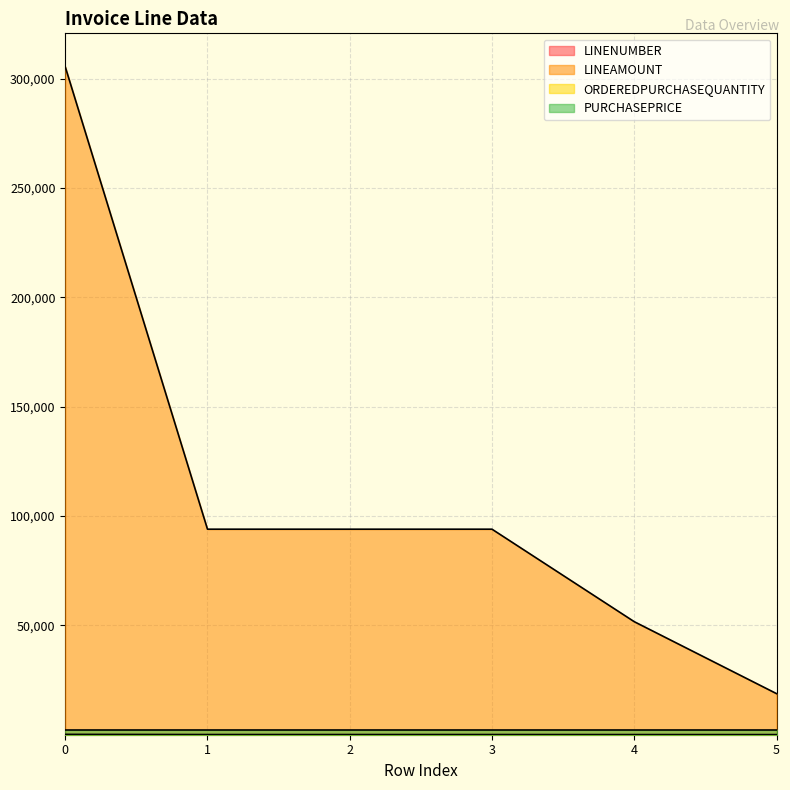

Which series has the largest total across all categories?

LINEAMOUNT